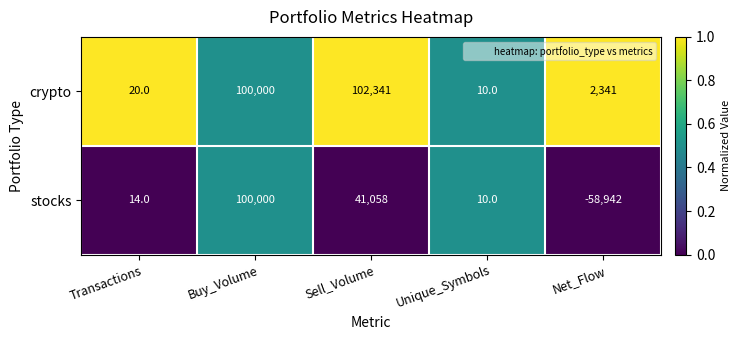

Count the number of data series in this chart.

2